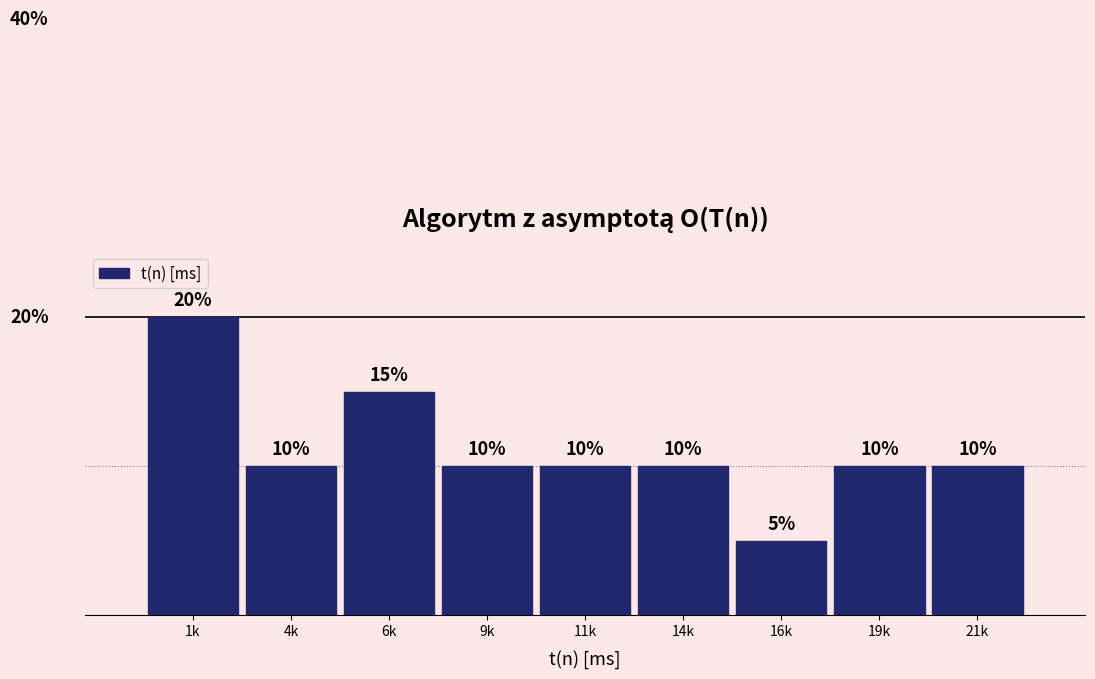

At which category does the chart reach its peak across all series?

1k